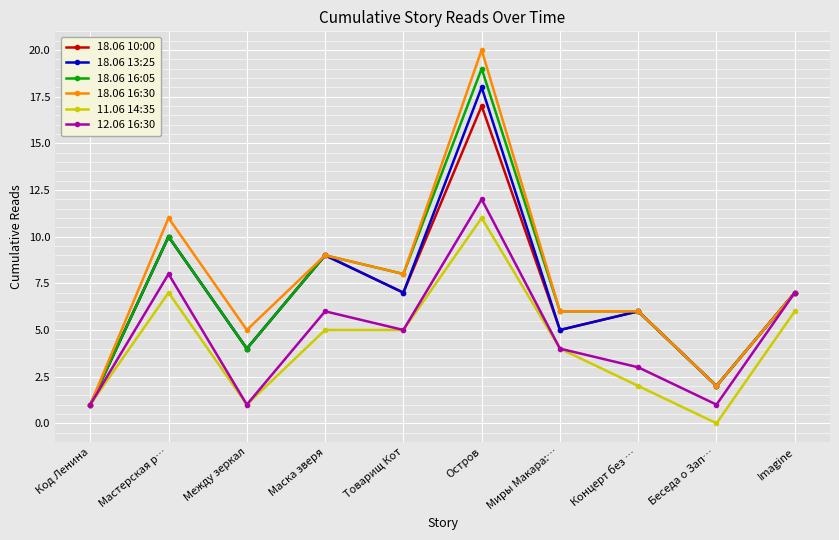

Does the chart have visible grid lines?

Yes